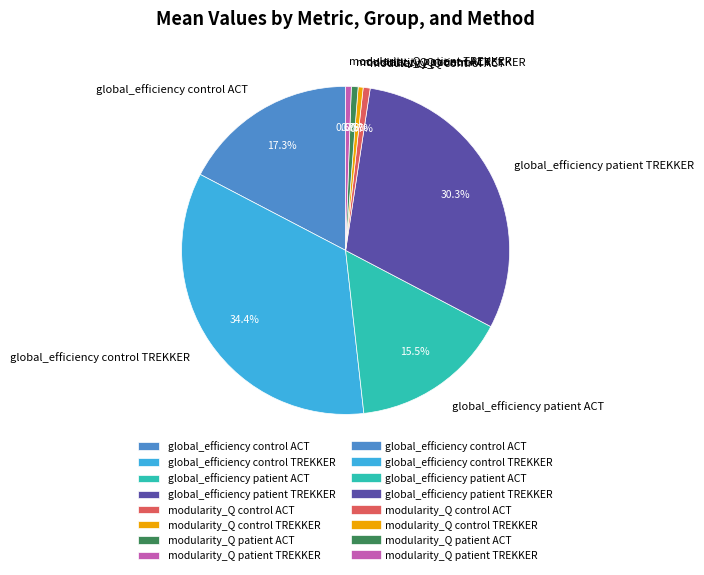

What is the largest slice in the pie chart?

global_efficiency control TREKKER